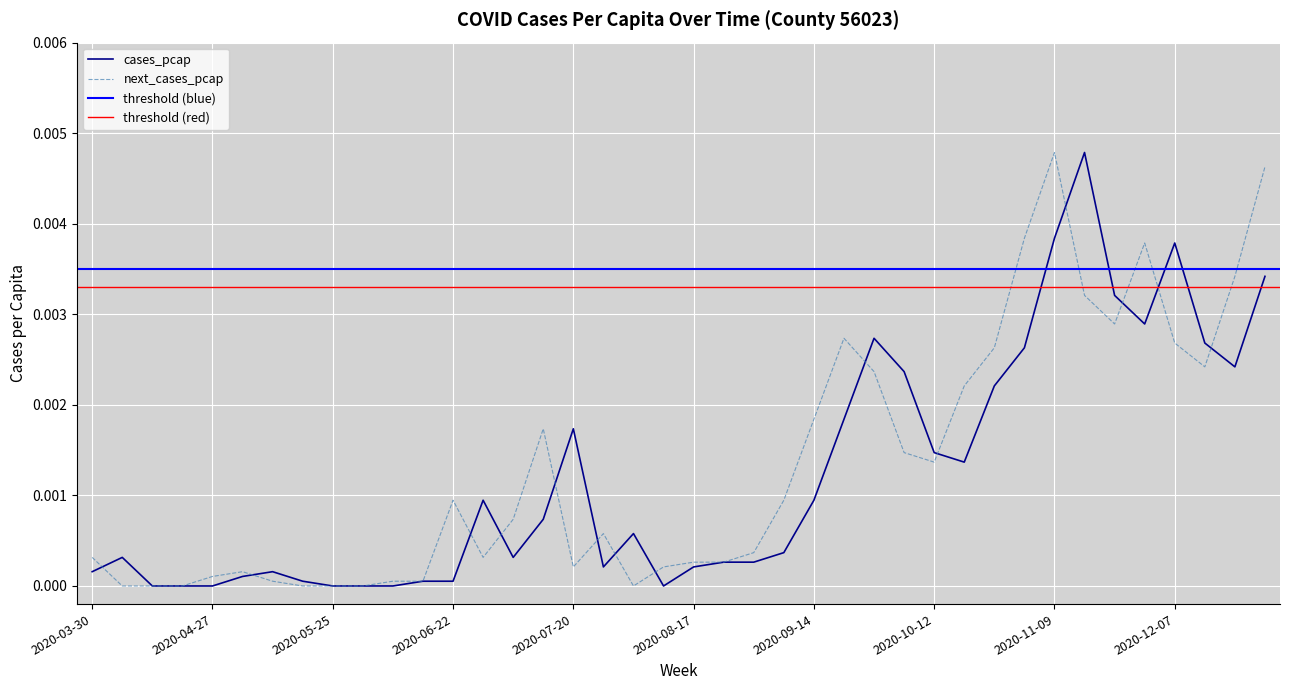

At which label does next_cases_pcap reach its peak?

2020-11-09